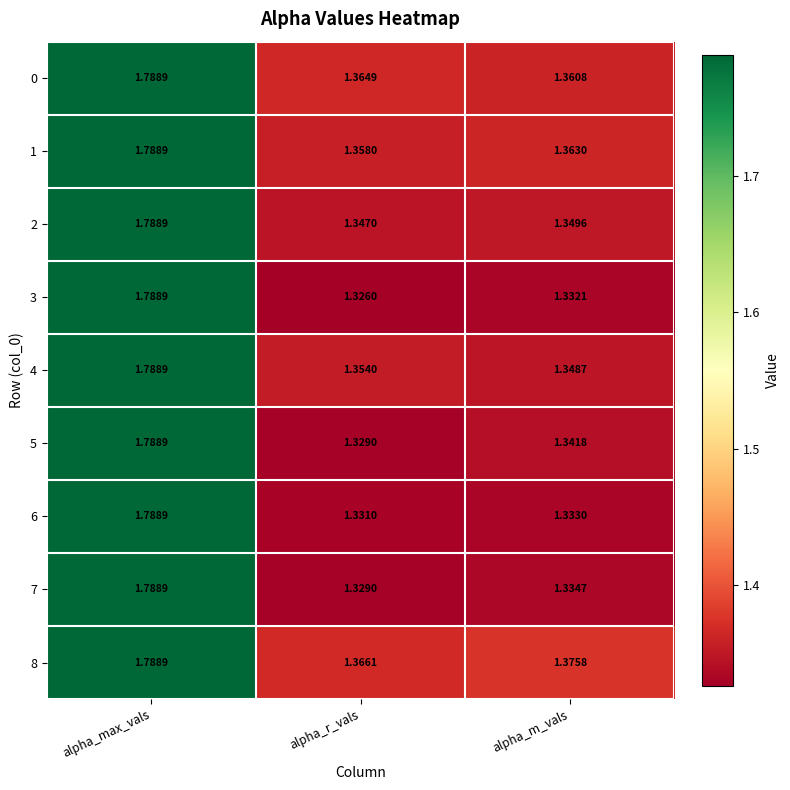

List the labels in order of 0 value, smallest first.

alpha_m_vals, alpha_r_vals, alpha_max_vals